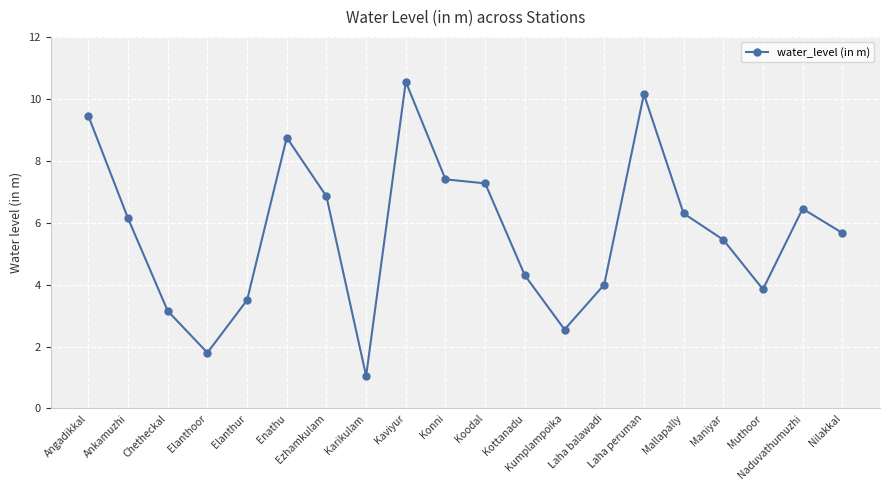

The value at Ezhamkulam is 6.8. True or false?

True